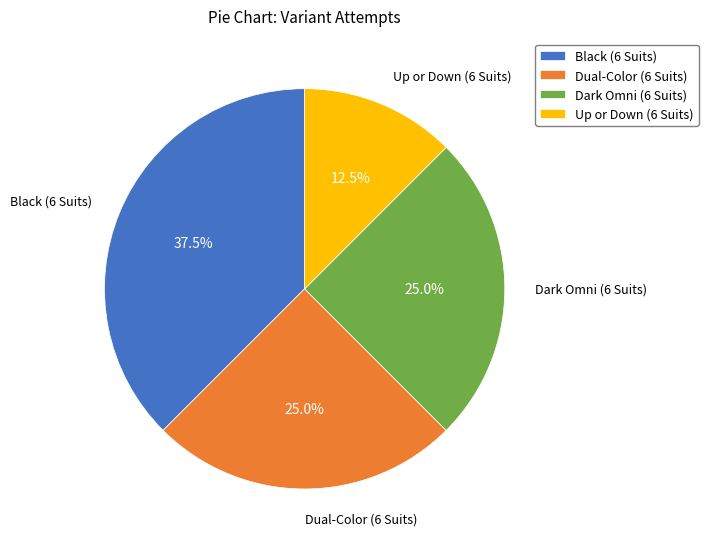

What is the smallest slice in the pie chart?

Up or Down (6 Suits)